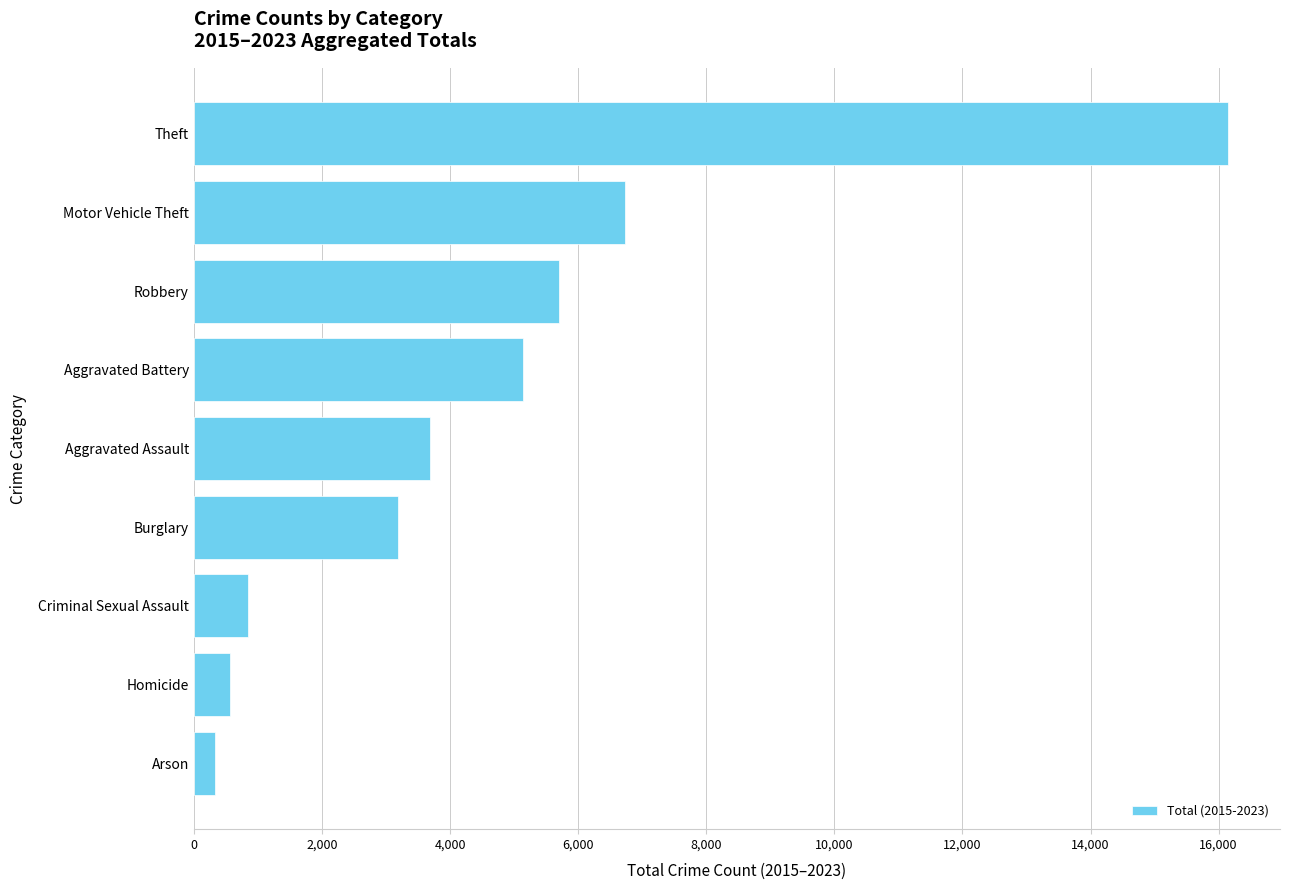

Read the value at Criminal Sexual Assault, to the nearest 100.

800